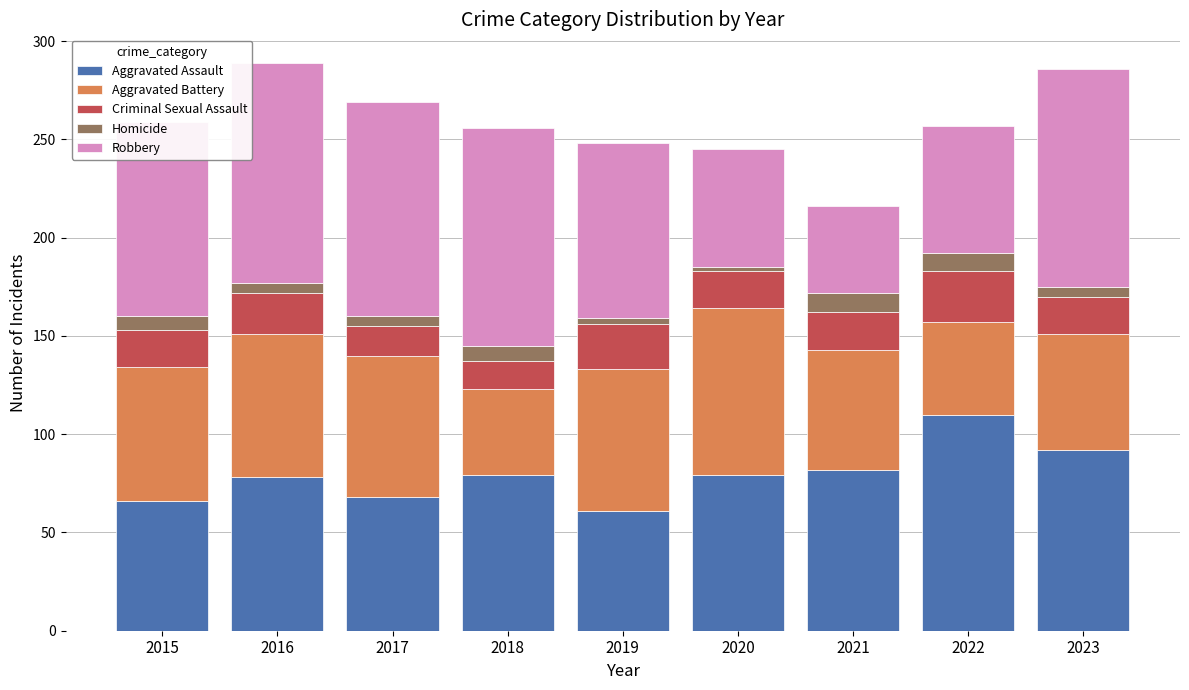

What is the average value of the Aggravated Assault series?

79